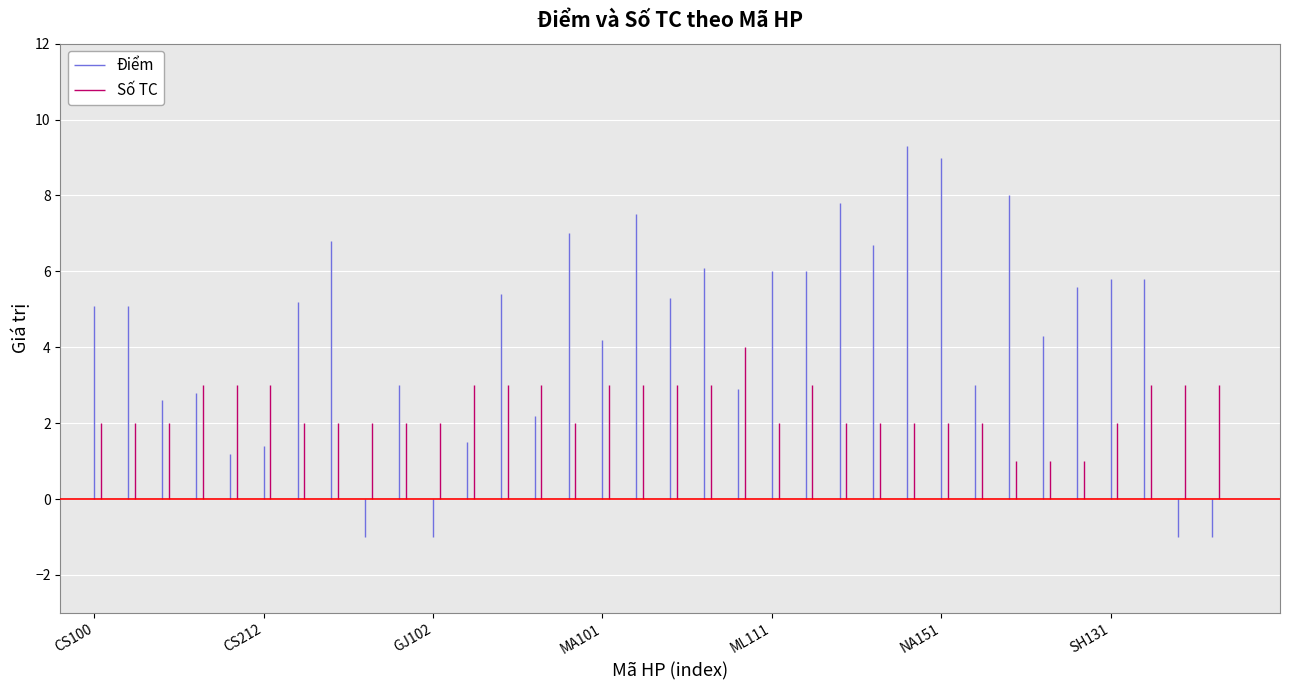

Between CS100 and CS212, which series saw the biggest shift?

Điểm